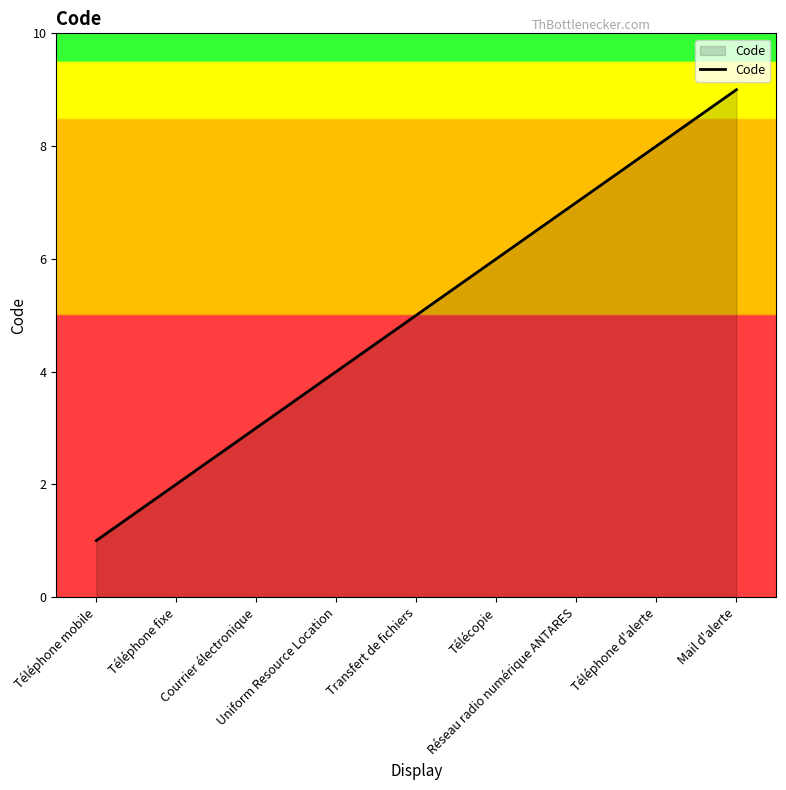

Is it true that the value at Uniform Resource Location is 4?

True